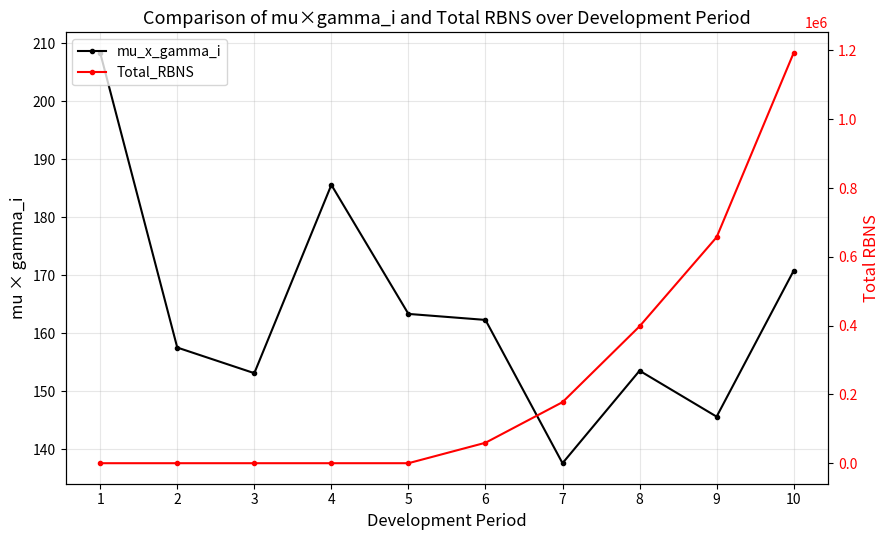

Reading right to left, extract all data points from this chart.

mu_x_gamma_i: 170.8	145.7	153.6	137.6	162.3	163.4	185.6	153.2	157.6	208.4
Total_RBNS: 1192957.4	656983.2	397957.6	177505.5	59457.0	0.0	0.0	0.0	0.0	0.0